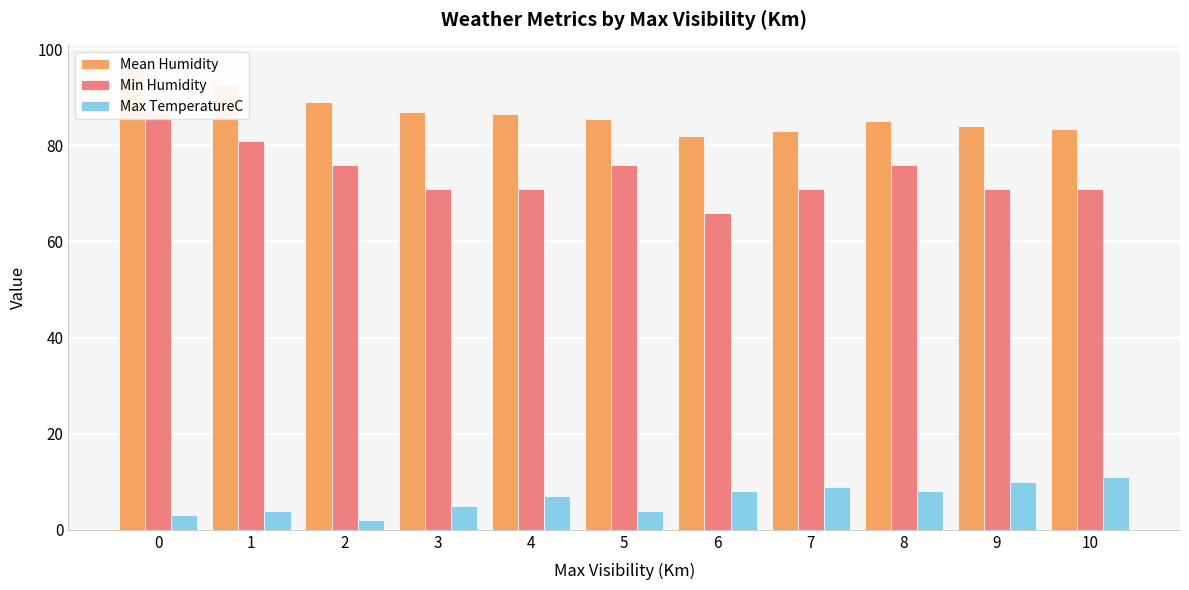

What is the difference between the maximum and second lowest values in the Mean Humidity series?

13.0